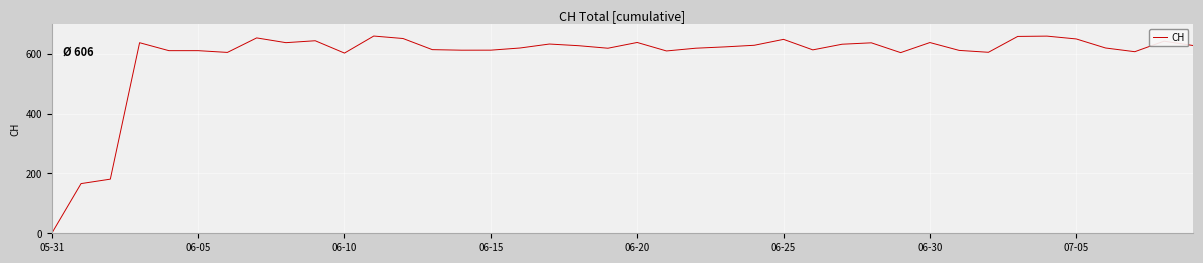

What is the maximum value shown in the chart?

659.2